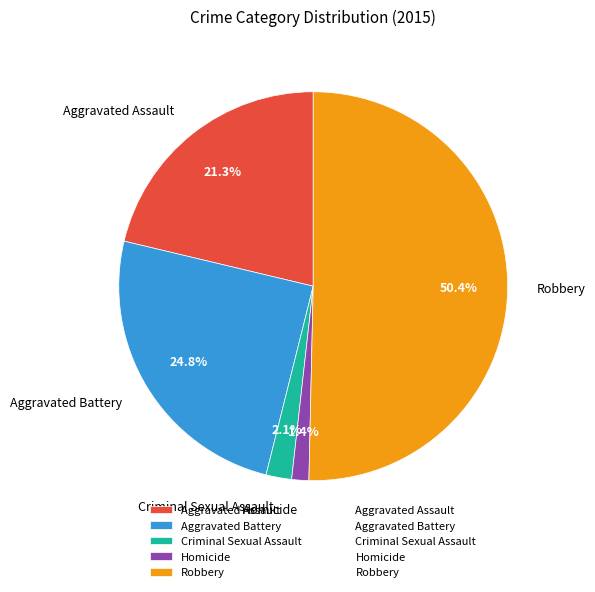

What is the majority slice?

Robbery